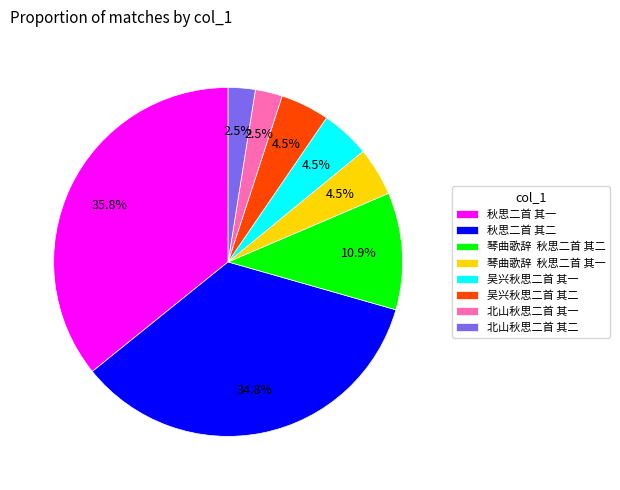

How many slices are in this pie chart?

8